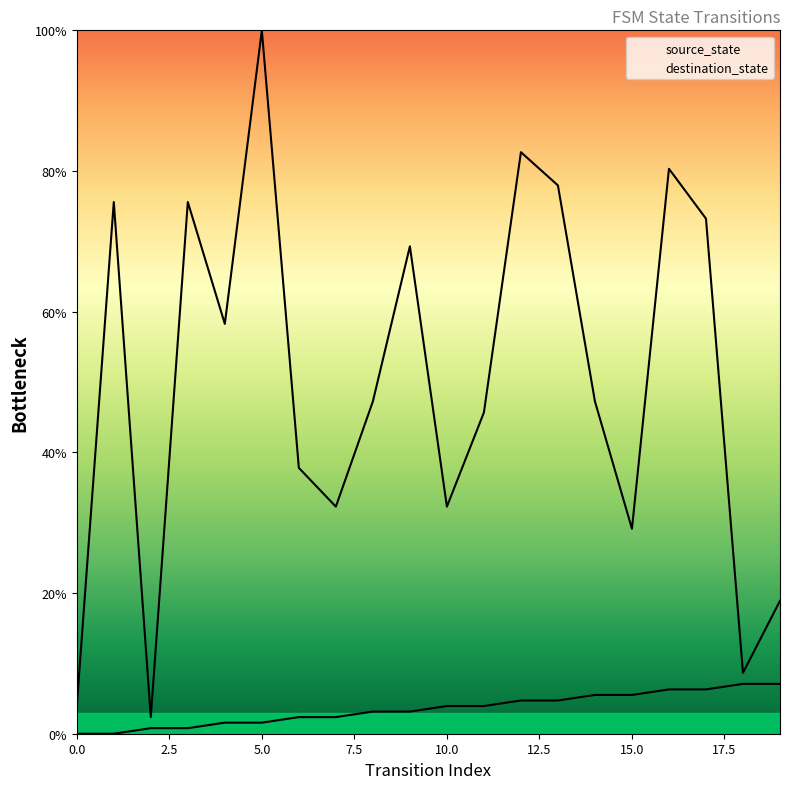

True or false: destination_state has a value of 22.3 at 4.

False